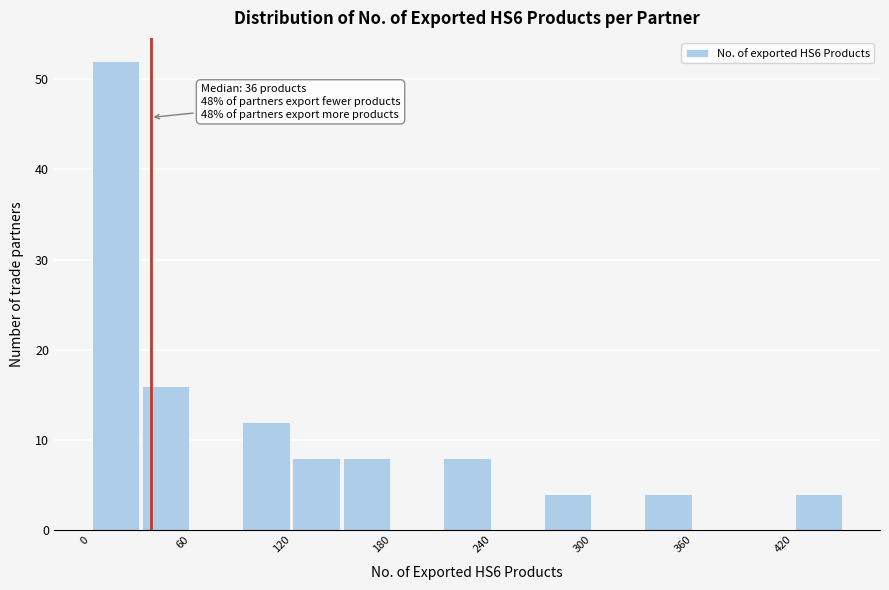

Around what value on the x-axis is the tallest bar? Give the approximate position of its centre, as read against the axis.

20